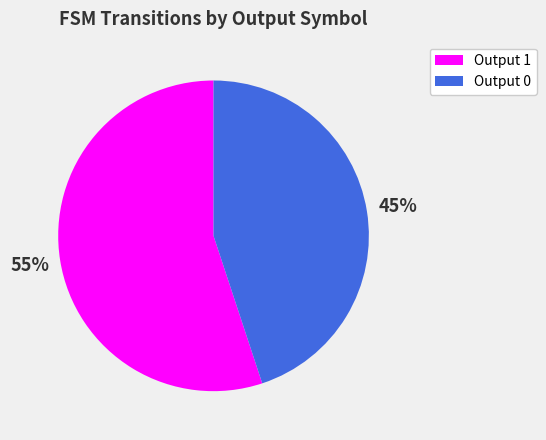

To the nearest percent, what is the average slice percentage?

50%